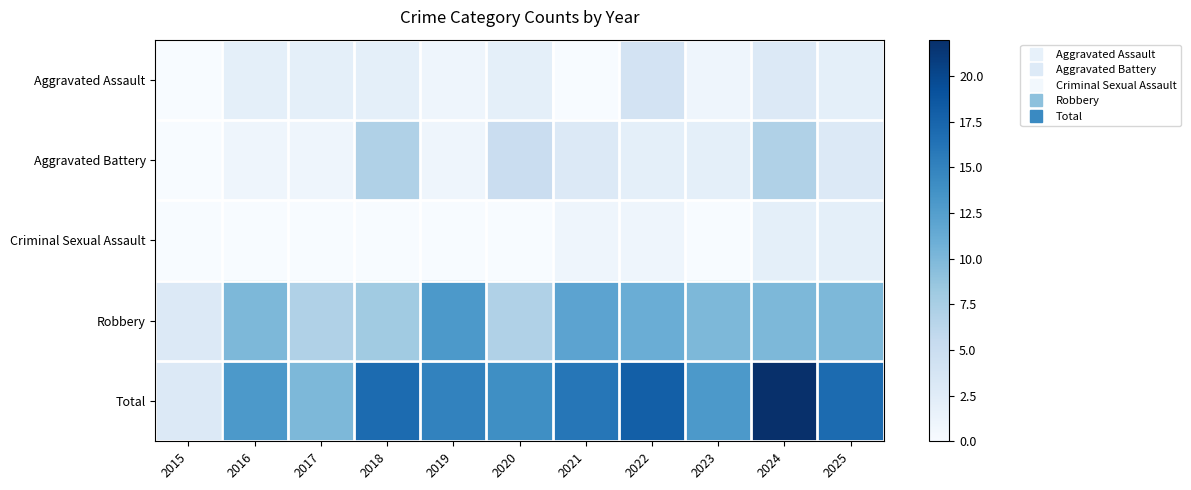

What is the spread (max minus min) of values at 2019?

15